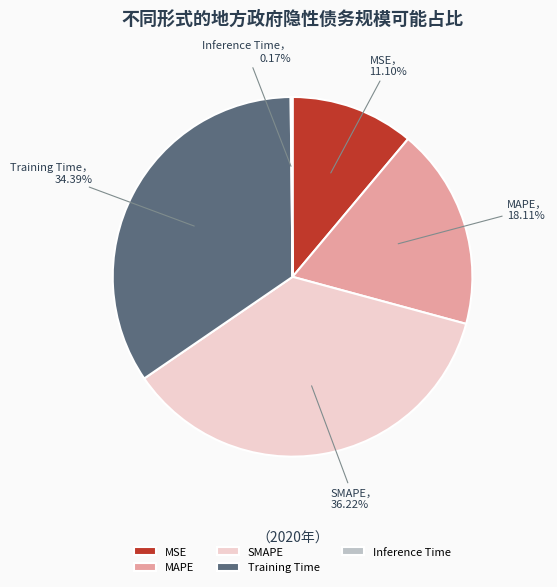

What percentage is NOT represented by Training Time?

65.6%